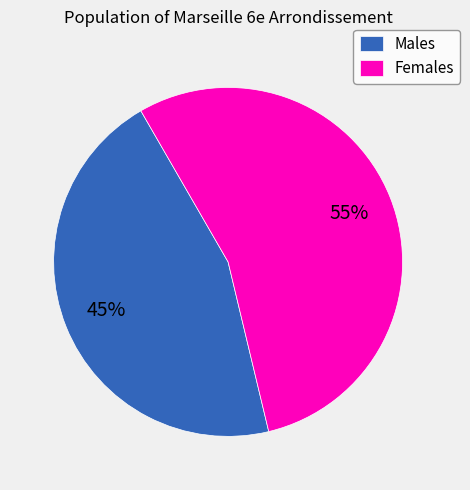

How many slices are in this pie chart?

2